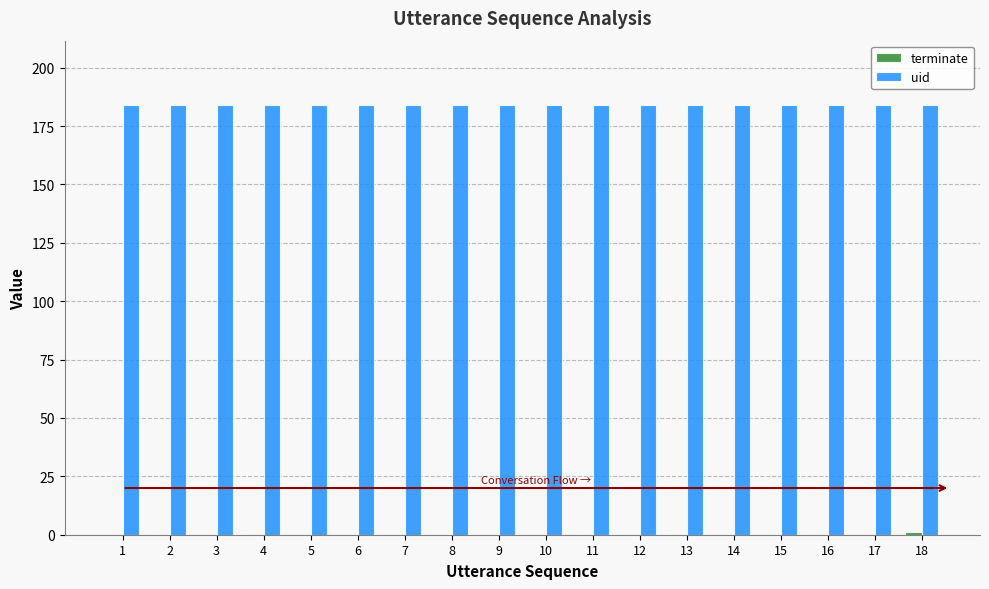

What is the total value across all series at 6?

184